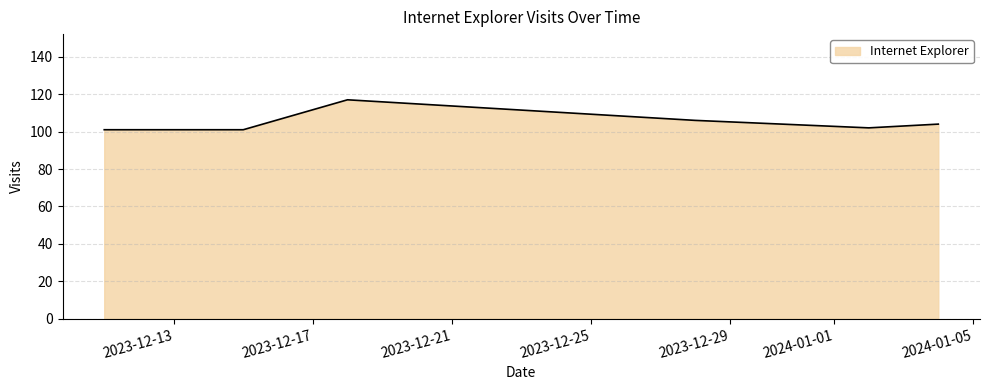

What is the difference between the second highest and second lowest values?

5